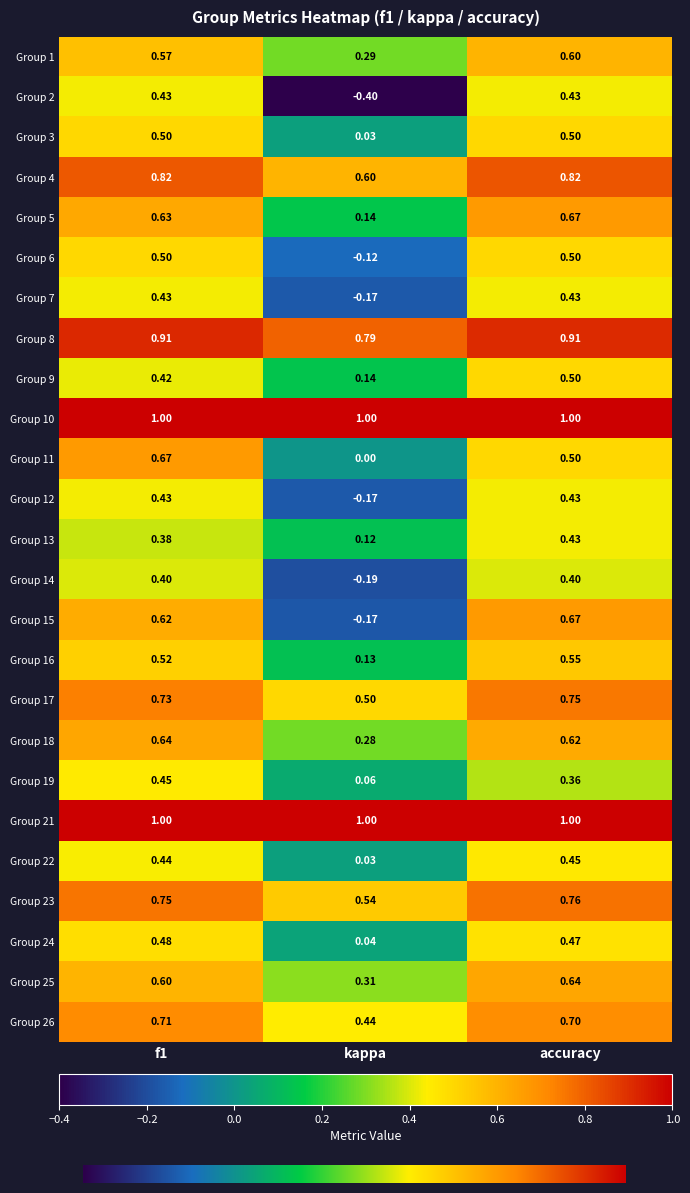

Count the number of data series in this chart.

25